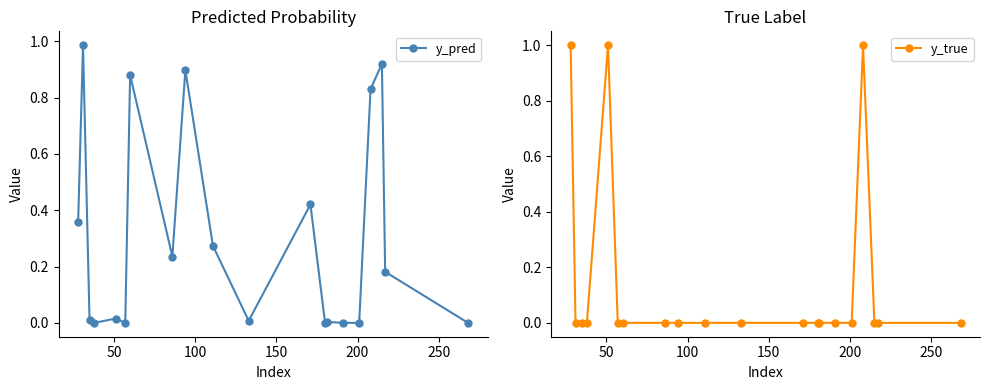

True or false: y_pred has more than 2 interior local peaks.

True